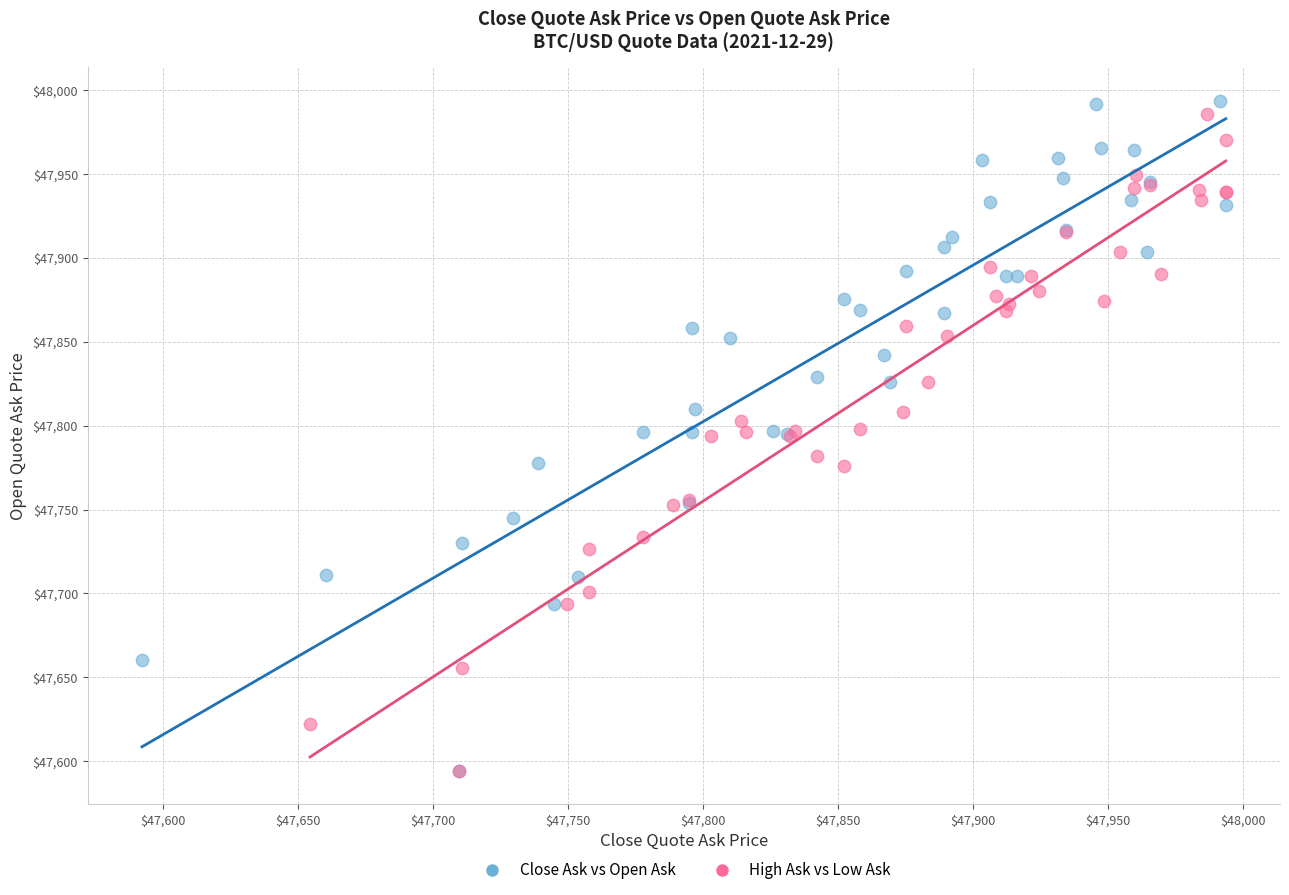

What are all the series names shown in the legend?

Close Ask vs Open Ask, High Ask vs Low Ask